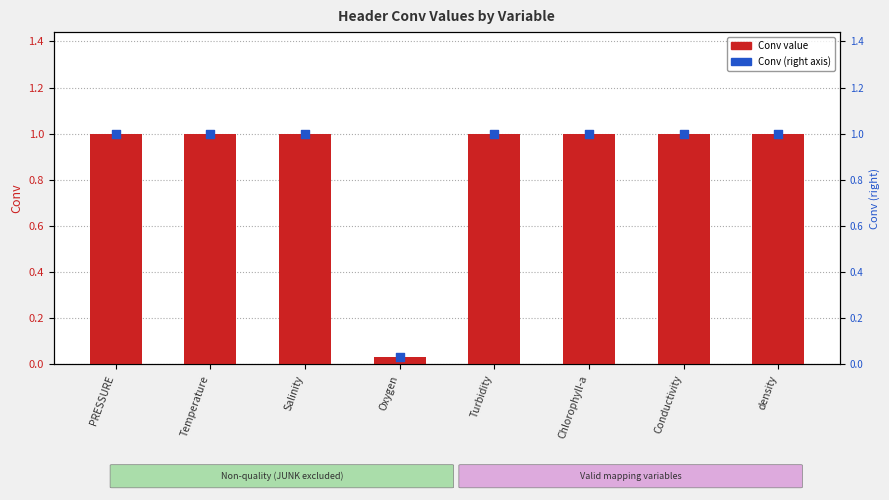

Which series reaches the maximum Y coordinate?

Conv value